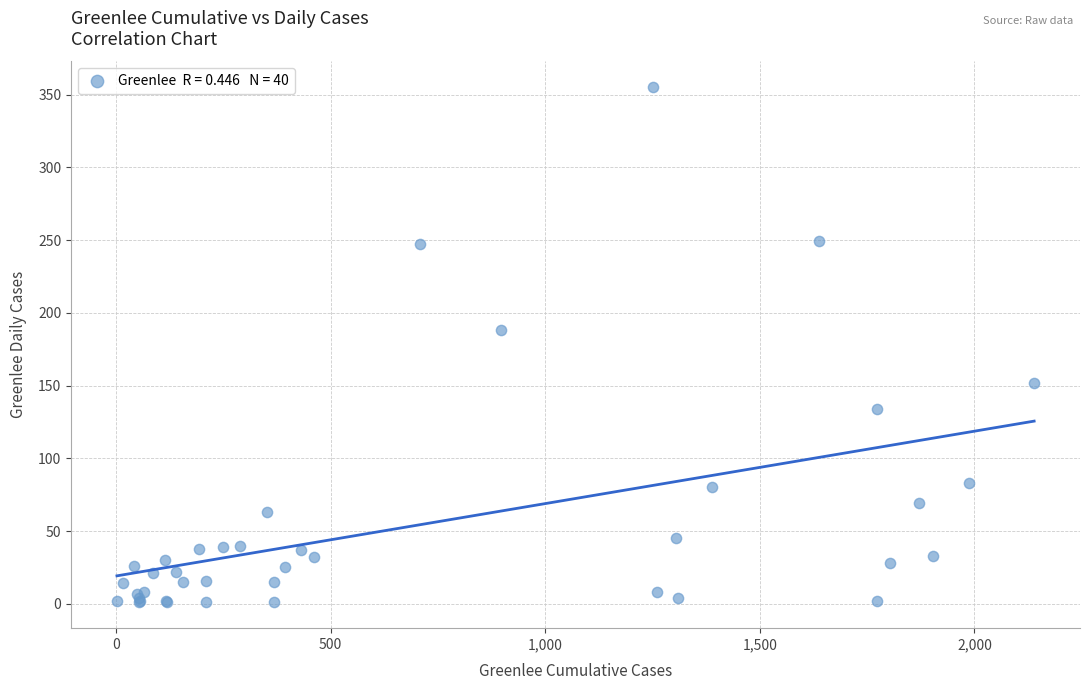

What Y value in the scatter plot is closest to 178?

188